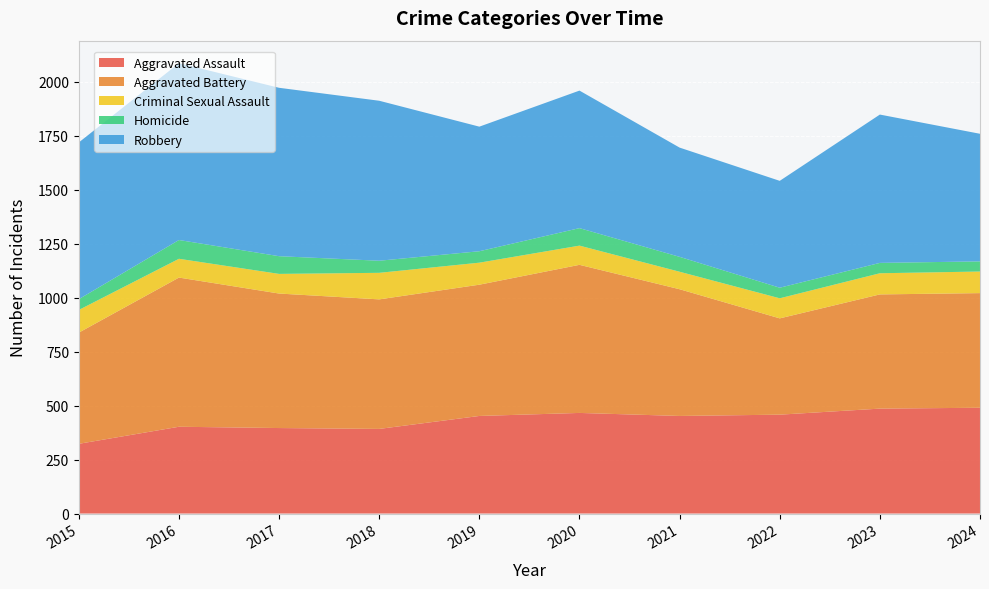

Reading left to right, what are all the values shown in this chart?

Aggravated Assault: 2015=323	2016=402	2017=396	2018=392	2019=452	2020=466	2021=452	2022=458	2023=486	2024=490
Aggravated Battery: 2015=515	2016=691	2017=623	2018=600	2019=608	2020=686	2021=587	2022=446	2023=529	2024=531
Criminal Sexual Assault: 2015=105	2016=87	2017=91	2018=123	2019=102	2020=89	2021=81	2022=93	2023=98	2024=100
Homicide: 2015=50	2016=87	2017=82	2018=56	2019=53	2020=81	2021=69	2022=49	2023=48	2024=47
Robbery: 2015=726	2016=819	2017=780	2018=741	2019=577	2020=637	2021=506	2022=495	2023=687	2024=591